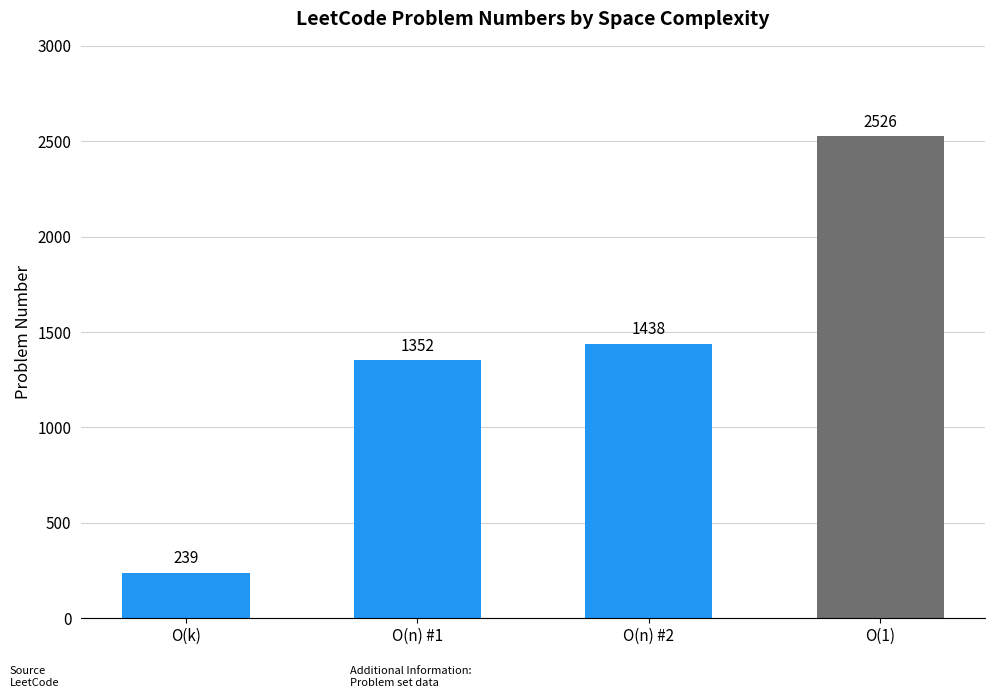

What is the sum of the values at O(k) and O(1)?

2765